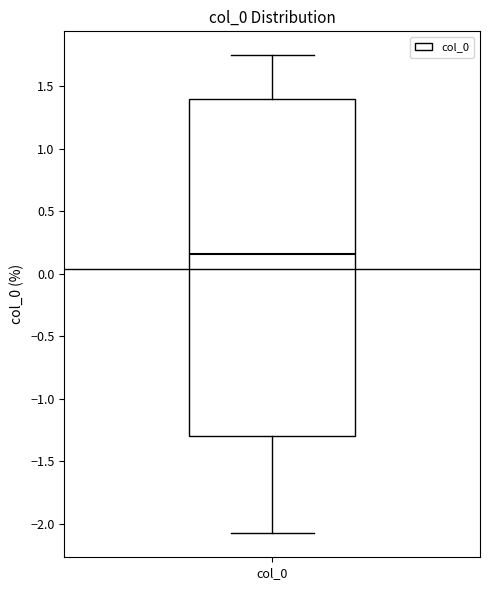

Where is the lower edge of the box for col_0 on the y-axis? The values are not printed on the chart, so give them approximately, as read against the axis.

-1.30